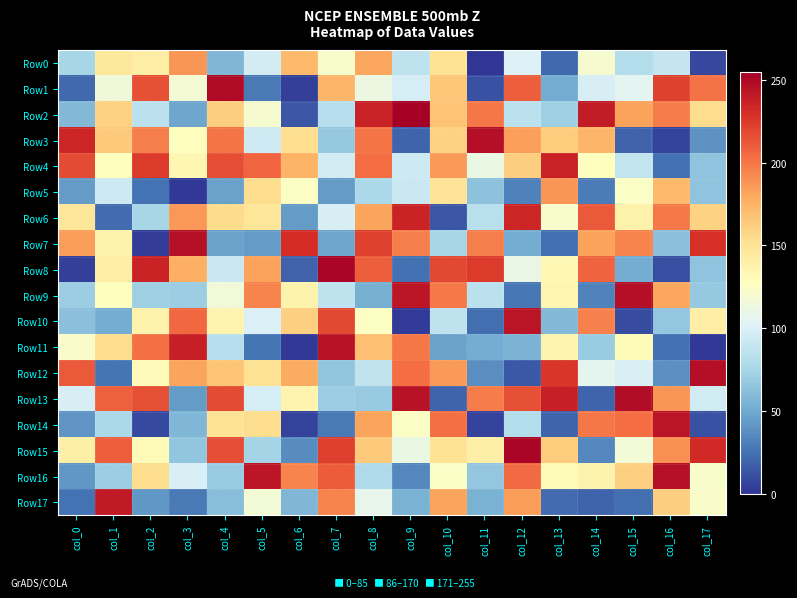

What is the total value across all series at col_9?

2317